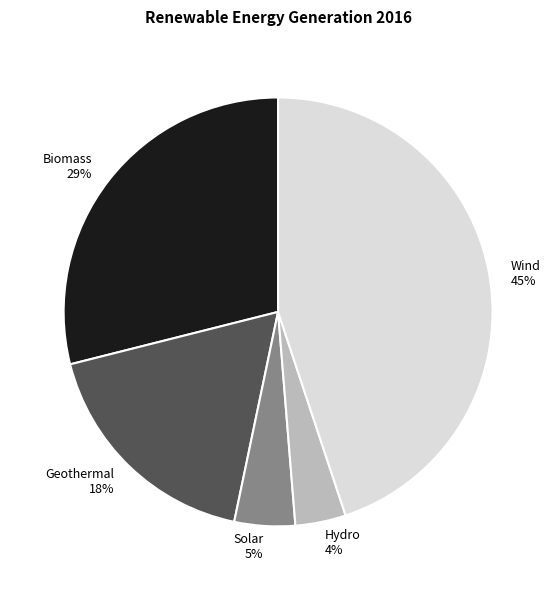

Which slice is the smallest?

Hydro